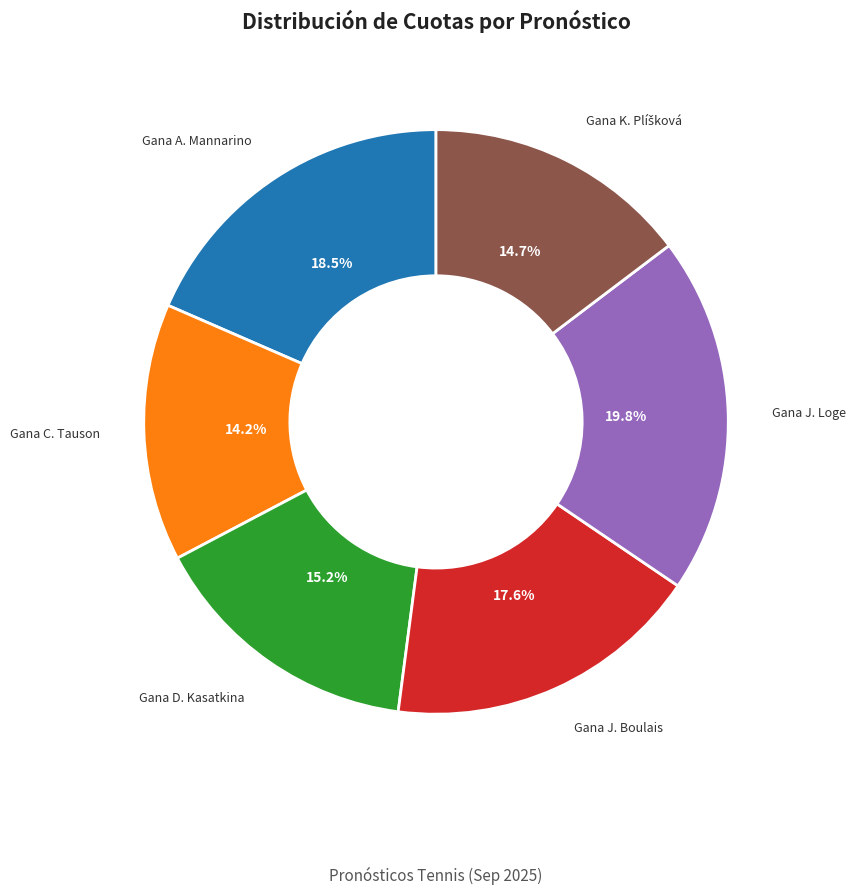

Which category has the biggest portion of the pie?

Gana J. Loge